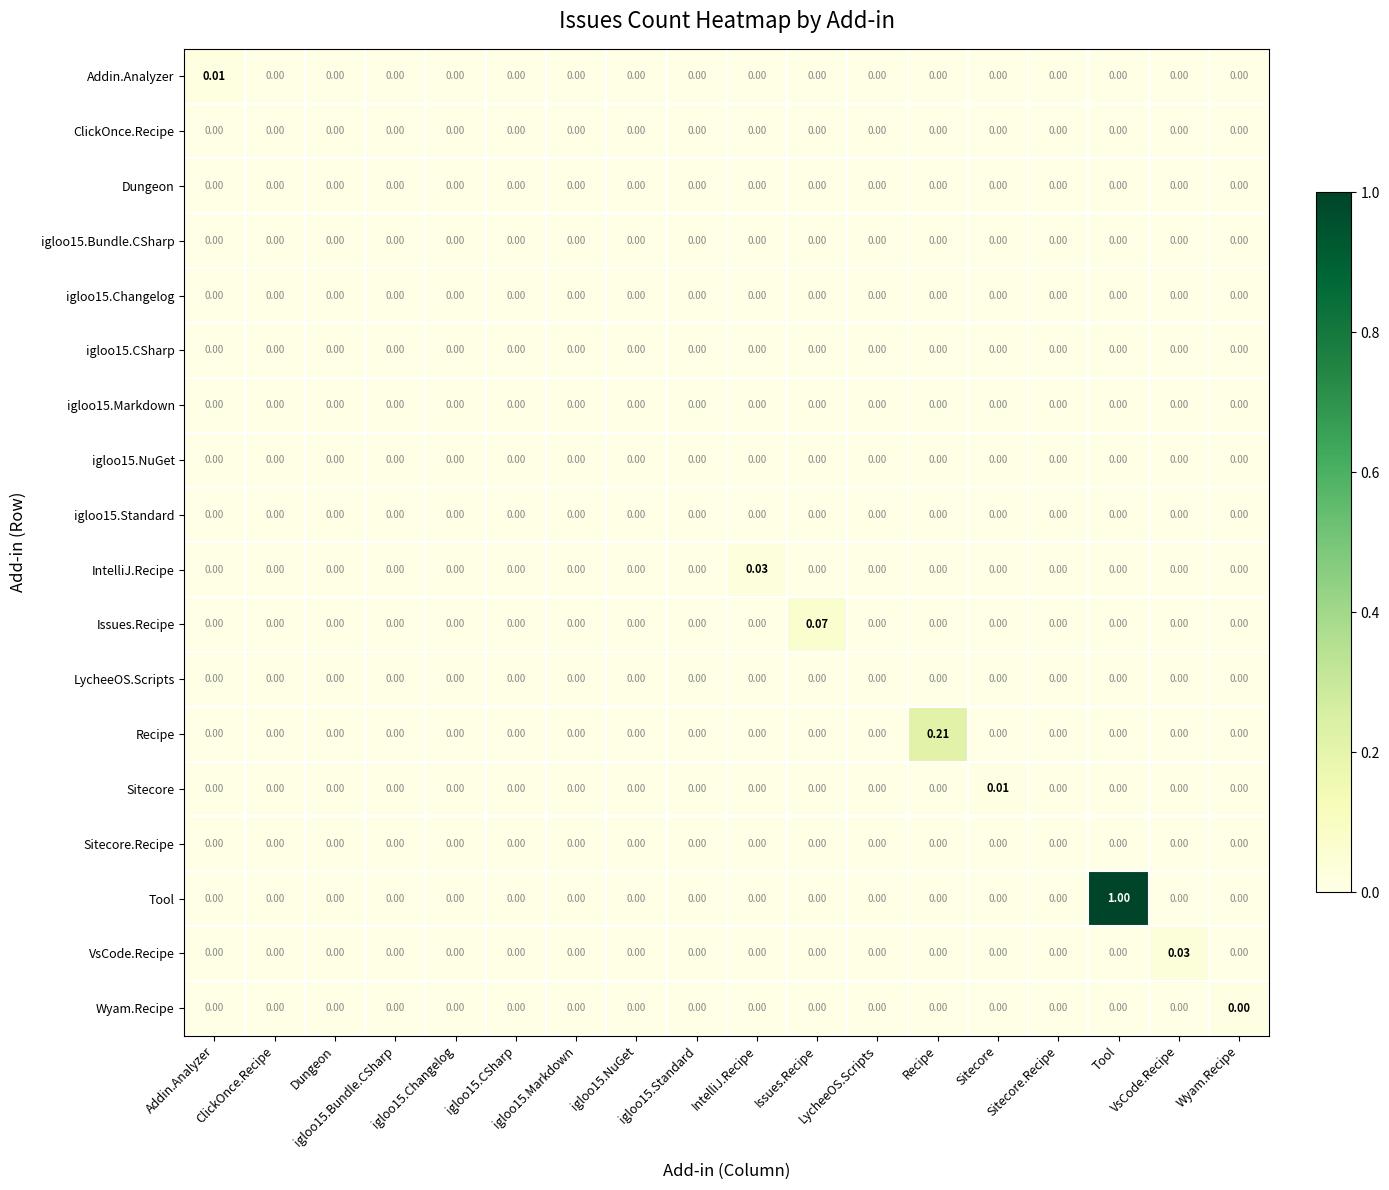

Reading left to right, transcribe all the data shown in this chart.

Addin.Analyzer: Addin.Analyzer=0.0	ClickOnce.Recipe=0.0	Dungeon=0.0	igloo15.Bundle.CSharp=0.0	igloo15.Changelog=0.0	igloo15.CSharp=0.0	igloo15.Markdown=0.0	igloo15.NuGet=0.0	igloo15.Standard=0.0	IntelliJ.Recipe=0.0	Issues.Recipe=0.0	LycheeOS.Scripts=0.0	Recipe=0.0	Sitecore=0.0	Sitecore.Recipe=0.0	Tool=0.0	VsCode.Recipe=0.0	Wyam.Recipe=0.0
ClickOnce.Recipe: Addin.Analyzer=0.0	ClickOnce.Recipe=0.0	Dungeon=0.0	igloo15.Bundle.CSharp=0.0	igloo15.Changelog=0.0	igloo15.CSharp=0.0	igloo15.Markdown=0.0	igloo15.NuGet=0.0	igloo15.Standard=0.0	IntelliJ.Recipe=0.0	Issues.Recipe=0.0	LycheeOS.Scripts=0.0	Recipe=0.0	Sitecore=0.0	Sitecore.Recipe=0.0	Tool=0.0	VsCode.Recipe=0.0	Wyam.Recipe=0.0
Dungeon: Addin.Analyzer=0.0	ClickOnce.Recipe=0.0	Dungeon=0.0	igloo15.Bundle.CSharp=0.0	igloo15.Changelog=0.0	igloo15.CSharp=0.0	igloo15.Markdown=0.0	igloo15.NuGet=0.0	igloo15.Standard=0.0	IntelliJ.Recipe=0.0	Issues.Recipe=0.0	LycheeOS.Scripts=0.0	Recipe=0.0	Sitecore=0.0	Sitecore.Recipe=0.0	Tool=0.0	VsCode.Recipe=0.0	Wyam.Recipe=0.0
igloo15.Bundle.CSharp: Addin.Analyzer=0.0	ClickOnce.Recipe=0.0	Dungeon=0.0	igloo15.Bundle.CSharp=0.0	igloo15.Changelog=0.0	igloo15.CSharp=0.0	igloo15.Markdown=0.0	igloo15.NuGet=0.0	igloo15.Standard=0.0	IntelliJ.Recipe=0.0	Issues.Recipe=0.0	LycheeOS.Scripts=0.0	Recipe=0.0	Sitecore=0.0	Sitecore.Recipe=0.0	Tool=0.0	VsCode.Recipe=0.0	Wyam.Recipe=0.0
igloo15.Changelog: Addin.Analyzer=0.0	ClickOnce.Recipe=0.0	Dungeon=0.0	igloo15.Bundle.CSharp=0.0	igloo15.Changelog=0.0	igloo15.CSharp=0.0	igloo15.Markdown=0.0	igloo15.NuGet=0.0	igloo15.Standard=0.0	IntelliJ.Recipe=0.0	Issues.Recipe=0.0	LycheeOS.Scripts=0.0	Recipe=0.0	Sitecore=0.0	Sitecore.Recipe=0.0	Tool=0.0	VsCode.Recipe=0.0	Wyam.Recipe=0.0
igloo15.CSharp: Addin.Analyzer=0.0	ClickOnce.Recipe=0.0	Dungeon=0.0	igloo15.Bundle.CSharp=0.0	igloo15.Changelog=0.0	igloo15.CSharp=0.0	igloo15.Markdown=0.0	igloo15.NuGet=0.0	igloo15.Standard=0.0	IntelliJ.Recipe=0.0	Issues.Recipe=0.0	LycheeOS.Scripts=0.0	Recipe=0.0	Sitecore=0.0	Sitecore.Recipe=0.0	Tool=0.0	VsCode.Recipe=0.0	Wyam.Recipe=0.0
igloo15.Markdown: Addin.Analyzer=0.0	ClickOnce.Recipe=0.0	Dungeon=0.0	igloo15.Bundle.CSharp=0.0	igloo15.Changelog=0.0	igloo15.CSharp=0.0	igloo15.Markdown=0.0	igloo15.NuGet=0.0	igloo15.Standard=0.0	IntelliJ.Recipe=0.0	Issues.Recipe=0.0	LycheeOS.Scripts=0.0	Recipe=0.0	Sitecore=0.0	Sitecore.Recipe=0.0	Tool=0.0	VsCode.Recipe=0.0	Wyam.Recipe=0.0
igloo15.NuGet: Addin.Analyzer=0.0	ClickOnce.Recipe=0.0	Dungeon=0.0	igloo15.Bundle.CSharp=0.0	igloo15.Changelog=0.0	igloo15.CSharp=0.0	igloo15.Markdown=0.0	igloo15.NuGet=0.0	igloo15.Standard=0.0	IntelliJ.Recipe=0.0	Issues.Recipe=0.0	LycheeOS.Scripts=0.0	Recipe=0.0	Sitecore=0.0	Sitecore.Recipe=0.0	Tool=0.0	VsCode.Recipe=0.0	Wyam.Recipe=0.0
igloo15.Standard: Addin.Analyzer=0.0	ClickOnce.Recipe=0.0	Dungeon=0.0	igloo15.Bundle.CSharp=0.0	igloo15.Changelog=0.0	igloo15.CSharp=0.0	igloo15.Markdown=0.0	igloo15.NuGet=0.0	igloo15.Standard=0.0	IntelliJ.Recipe=0.0	Issues.Recipe=0.0	LycheeOS.Scripts=0.0	Recipe=0.0	Sitecore=0.0	Sitecore.Recipe=0.0	Tool=0.0	VsCode.Recipe=0.0	Wyam.Recipe=0.0
IntelliJ.Recipe: Addin.Analyzer=0.0	ClickOnce.Recipe=0.0	Dungeon=0.0	igloo15.Bundle.CSharp=0.0	igloo15.Changelog=0.0	igloo15.CSharp=0.0	igloo15.Markdown=0.0	igloo15.NuGet=0.0	igloo15.Standard=0.0	IntelliJ.Recipe=0.0	Issues.Recipe=0.0	LycheeOS.Scripts=0.0	Recipe=0.0	Sitecore=0.0	Sitecore.Recipe=0.0	Tool=0.0	VsCode.Recipe=0.0	Wyam.Recipe=0.0
Issues.Recipe: Addin.Analyzer=0.0	ClickOnce.Recipe=0.0	Dungeon=0.0	igloo15.Bundle.CSharp=0.0	igloo15.Changelog=0.0	igloo15.CSharp=0.0	igloo15.Markdown=0.0	igloo15.NuGet=0.0	igloo15.Standard=0.0	IntelliJ.Recipe=0.0	Issues.Recipe=0.1	LycheeOS.Scripts=0.0	Recipe=0.0	Sitecore=0.0	Sitecore.Recipe=0.0	Tool=0.0	VsCode.Recipe=0.0	Wyam.Recipe=0.0
LycheeOS.Scripts: Addin.Analyzer=0.0	ClickOnce.Recipe=0.0	Dungeon=0.0	igloo15.Bundle.CSharp=0.0	igloo15.Changelog=0.0	igloo15.CSharp=0.0	igloo15.Markdown=0.0	igloo15.NuGet=0.0	igloo15.Standard=0.0	IntelliJ.Recipe=0.0	Issues.Recipe=0.0	LycheeOS.Scripts=0.0	Recipe=0.0	Sitecore=0.0	Sitecore.Recipe=0.0	Tool=0.0	VsCode.Recipe=0.0	Wyam.Recipe=0.0
Recipe: Addin.Analyzer=0.0	ClickOnce.Recipe=0.0	Dungeon=0.0	igloo15.Bundle.CSharp=0.0	igloo15.Changelog=0.0	igloo15.CSharp=0.0	igloo15.Markdown=0.0	igloo15.NuGet=0.0	igloo15.Standard=0.0	IntelliJ.Recipe=0.0	Issues.Recipe=0.0	LycheeOS.Scripts=0.0	Recipe=0.2	Sitecore=0.0	Sitecore.Recipe=0.0	Tool=0.0	VsCode.Recipe=0.0	Wyam.Recipe=0.0
Sitecore: Addin.Analyzer=0.0	ClickOnce.Recipe=0.0	Dungeon=0.0	igloo15.Bundle.CSharp=0.0	igloo15.Changelog=0.0	igloo15.CSharp=0.0	igloo15.Markdown=0.0	igloo15.NuGet=0.0	igloo15.Standard=0.0	IntelliJ.Recipe=0.0	Issues.Recipe=0.0	LycheeOS.Scripts=0.0	Recipe=0.0	Sitecore=0.0	Sitecore.Recipe=0.0	Tool=0.0	VsCode.Recipe=0.0	Wyam.Recipe=0.0
Sitecore.Recipe: Addin.Analyzer=0.0	ClickOnce.Recipe=0.0	Dungeon=0.0	igloo15.Bundle.CSharp=0.0	igloo15.Changelog=0.0	igloo15.CSharp=0.0	igloo15.Markdown=0.0	igloo15.NuGet=0.0	igloo15.Standard=0.0	IntelliJ.Recipe=0.0	Issues.Recipe=0.0	LycheeOS.Scripts=0.0	Recipe=0.0	Sitecore=0.0	Sitecore.Recipe=0.0	Tool=0.0	VsCode.Recipe=0.0	Wyam.Recipe=0.0
Tool: Addin.Analyzer=0.0	ClickOnce.Recipe=0.0	Dungeon=0.0	igloo15.Bundle.CSharp=0.0	igloo15.Changelog=0.0	igloo15.CSharp=0.0	igloo15.Markdown=0.0	igloo15.NuGet=0.0	igloo15.Standard=0.0	IntelliJ.Recipe=0.0	Issues.Recipe=0.0	LycheeOS.Scripts=0.0	Recipe=0.0	Sitecore=0.0	Sitecore.Recipe=0.0	Tool=1.0	VsCode.Recipe=0.0	Wyam.Recipe=0.0
VsCode.Recipe: Addin.Analyzer=0.0	ClickOnce.Recipe=0.0	Dungeon=0.0	igloo15.Bundle.CSharp=0.0	igloo15.Changelog=0.0	igloo15.CSharp=0.0	igloo15.Markdown=0.0	igloo15.NuGet=0.0	igloo15.Standard=0.0	IntelliJ.Recipe=0.0	Issues.Recipe=0.0	LycheeOS.Scripts=0.0	Recipe=0.0	Sitecore=0.0	Sitecore.Recipe=0.0	Tool=0.0	VsCode.Recipe=0.0	Wyam.Recipe=0.0
Wyam.Recipe: Addin.Analyzer=0.0	ClickOnce.Recipe=0.0	Dungeon=0.0	igloo15.Bundle.CSharp=0.0	igloo15.Changelog=0.0	igloo15.CSharp=0.0	igloo15.Markdown=0.0	igloo15.NuGet=0.0	igloo15.Standard=0.0	IntelliJ.Recipe=0.0	Issues.Recipe=0.0	LycheeOS.Scripts=0.0	Recipe=0.0	Sitecore=0.0	Sitecore.Recipe=0.0	Tool=0.0	VsCode.Recipe=0.0	Wyam.Recipe=0.0